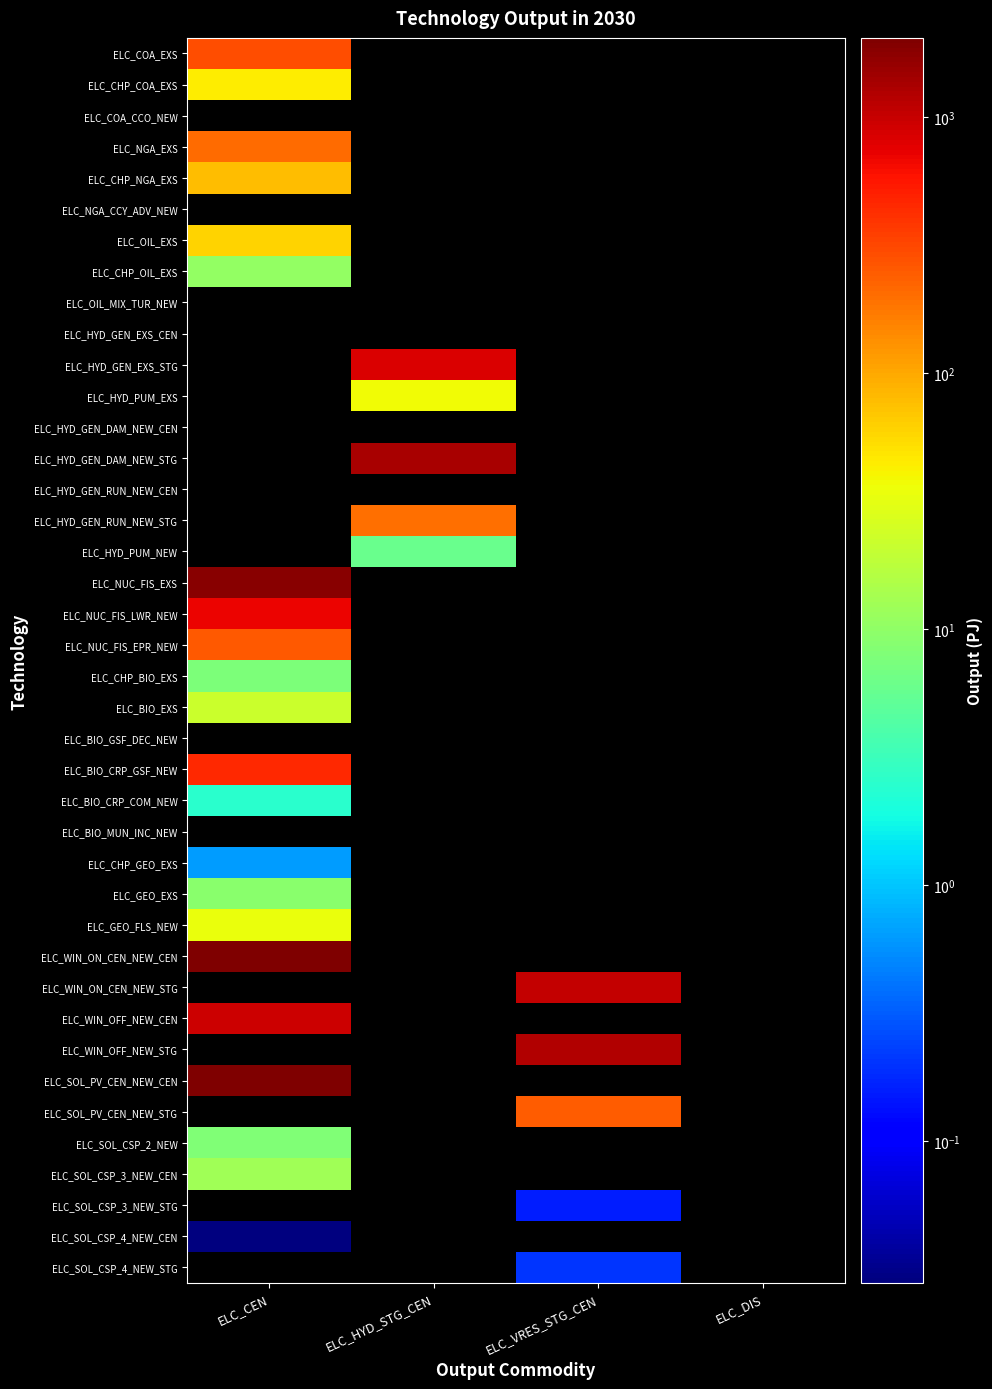

Between ELC_CEN and ELC_VRES_STG_CEN, which is larger?

ELC_VRES_STG_CEN